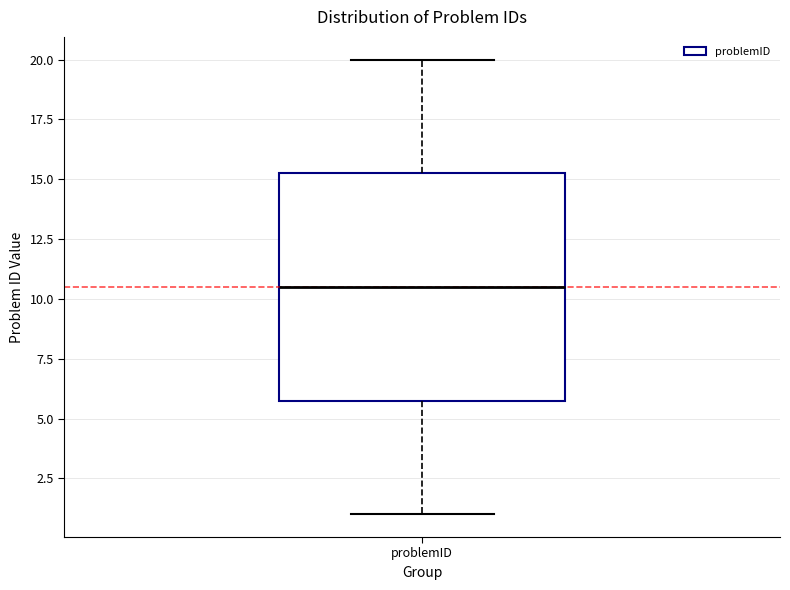

Read this box plot against the y-axis: the position of the median line, the range covered by the box, and the ends of both whiskers. The values are not printed on the chart, so give them approximately, as read against the axis.

median 10.5, box 6.0 to 15.5, whiskers 1.0 to 20.0